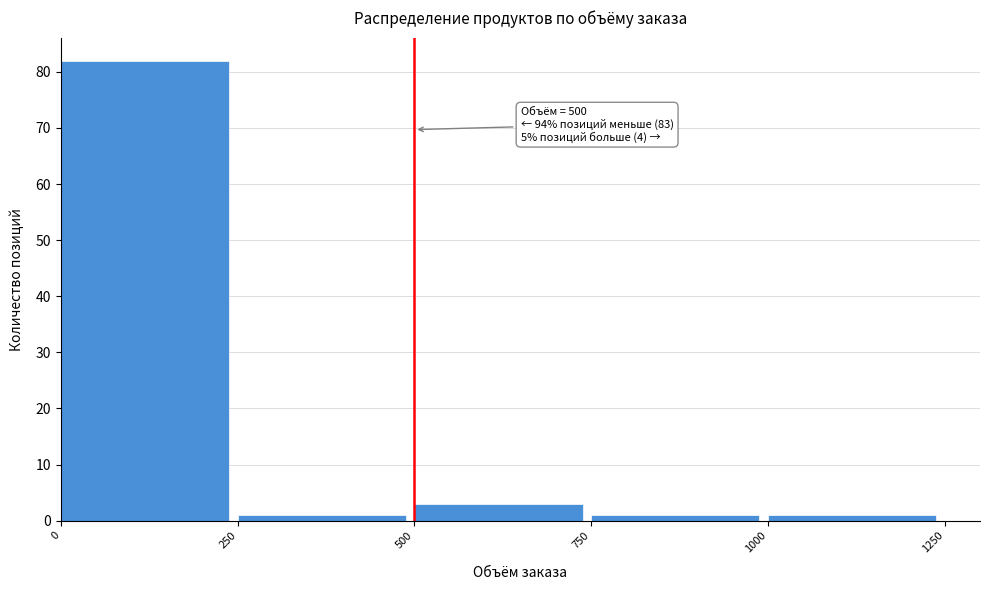

Over which range of the x-axis is the bar tallest?

0 to 250